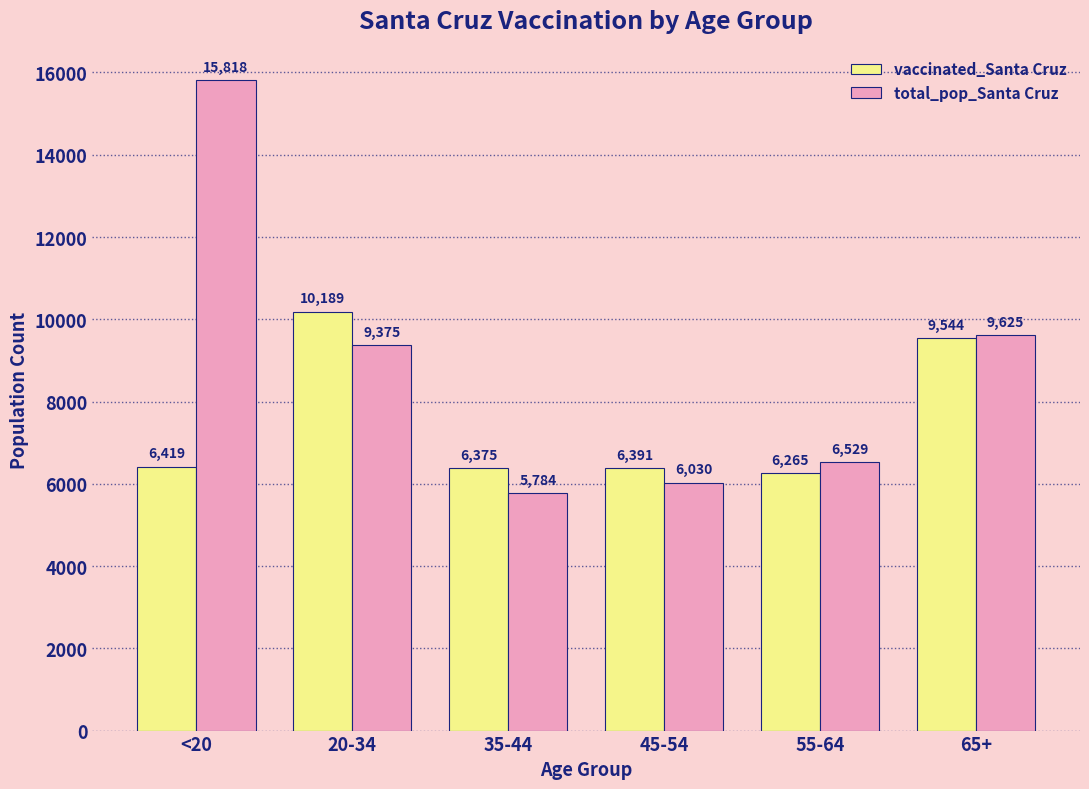

Is the value of vaccinated_Santa Cruz at 20-34 greater than the value of total_pop_Santa Cruz at <20?

No